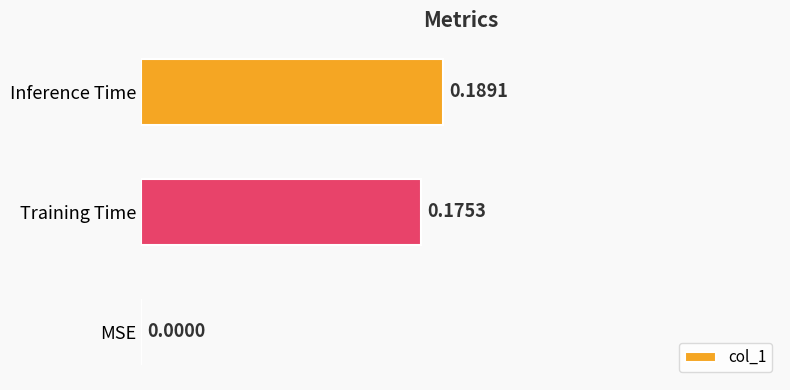

Are the bars horizontal?

Yes